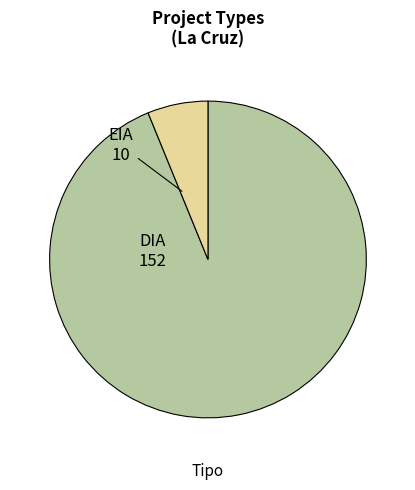

Does any single category account for the majority?

Yes